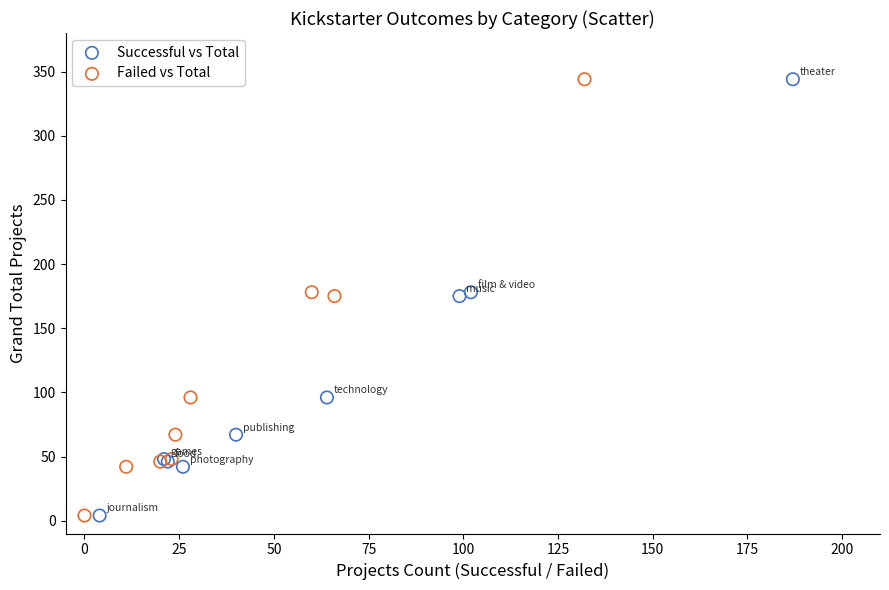

What are all the series names shown in the legend?

Successful vs Total, Failed vs Total